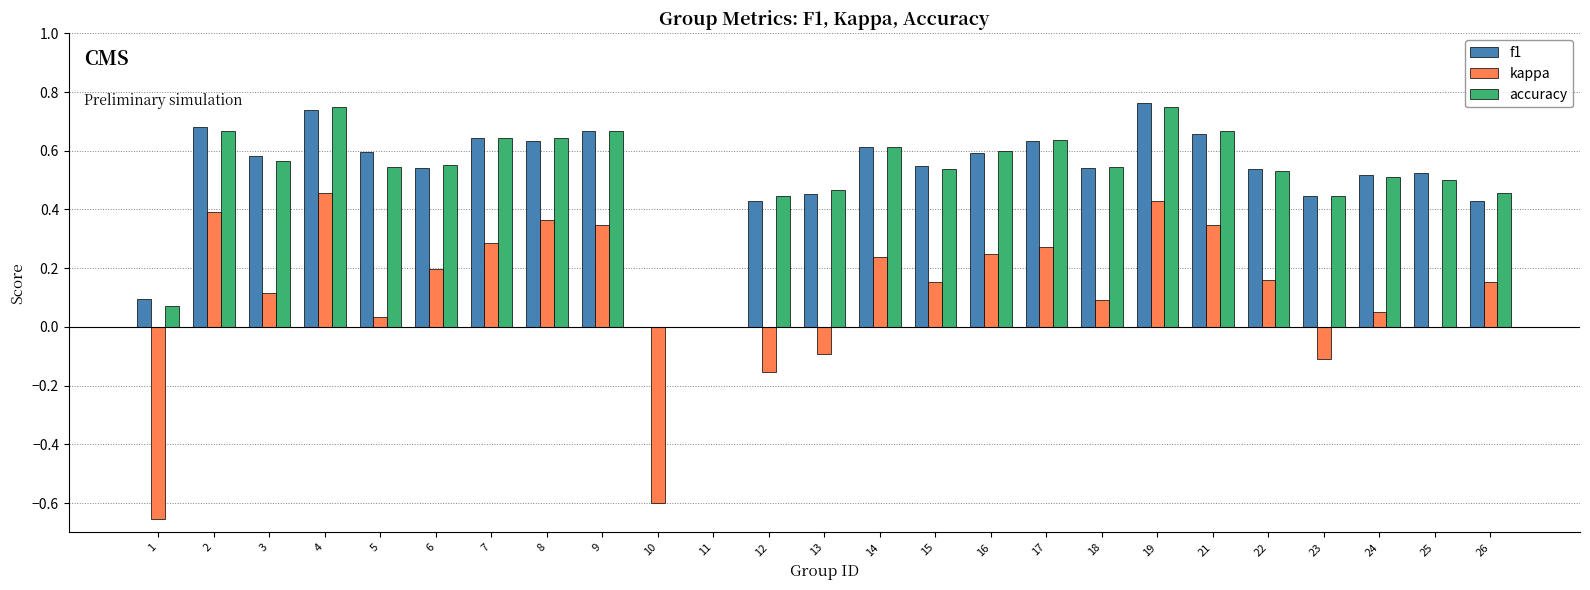

Between 1 and 6, which series saw the biggest shift?

kappa